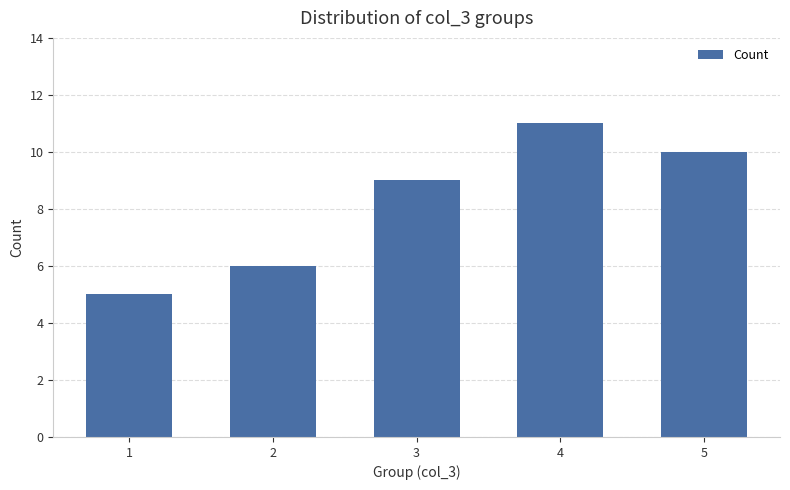

The chart shows a value of 5 at 1. True or false?

True